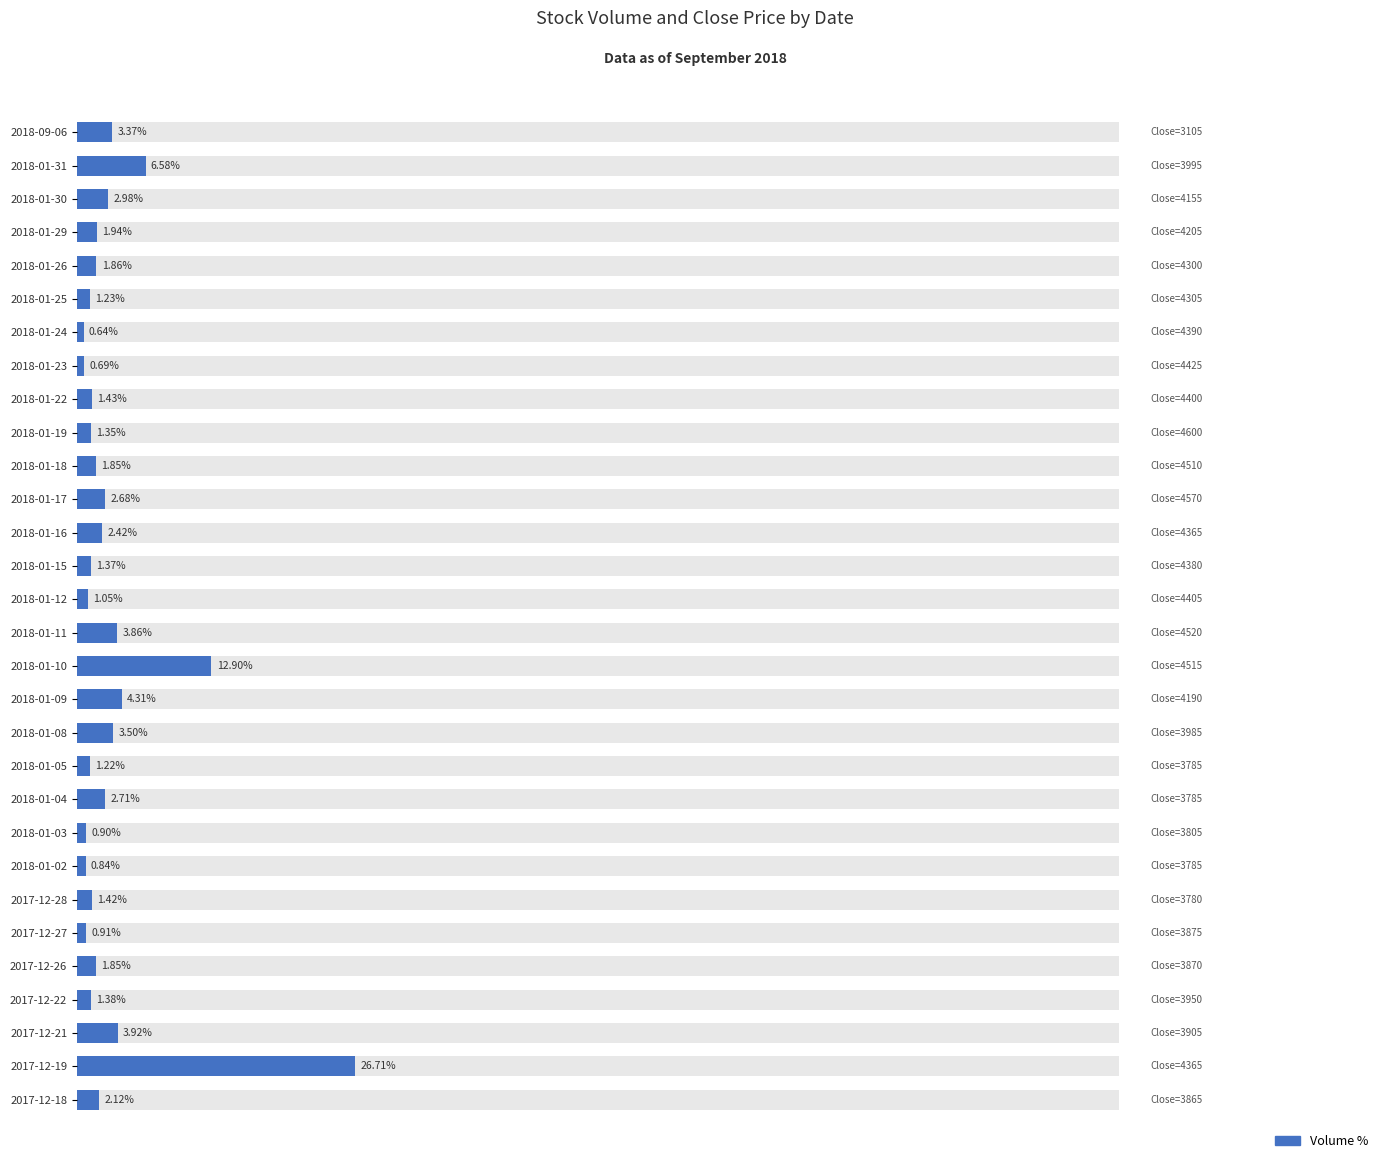

How many bars are there in total?

30